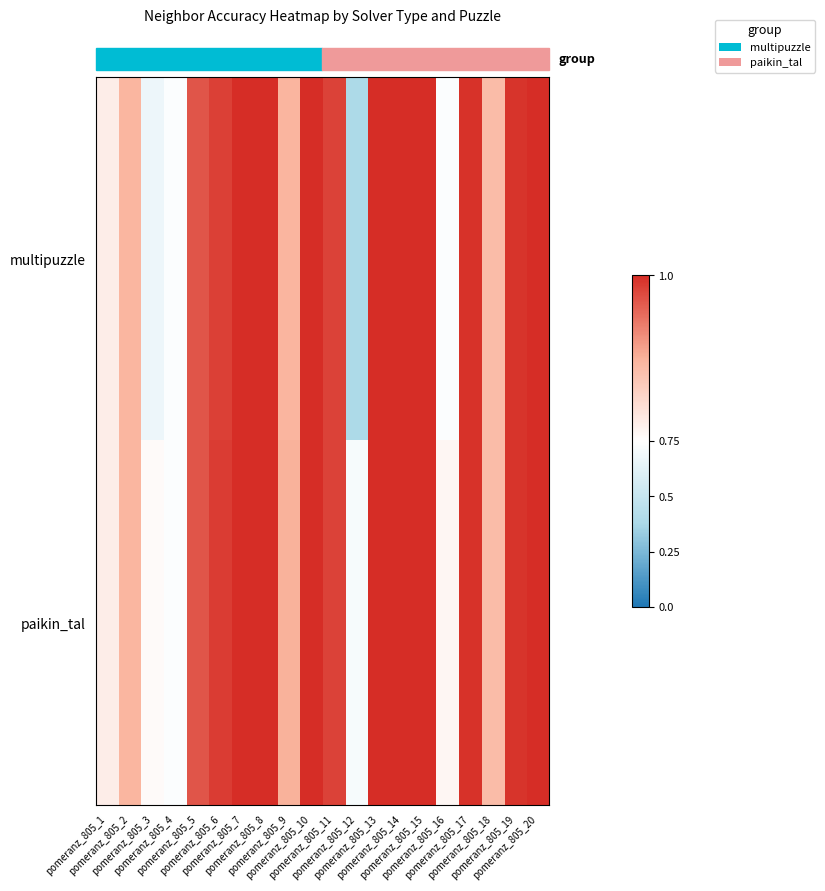

At how many categories does at least one series exceed 0?

20